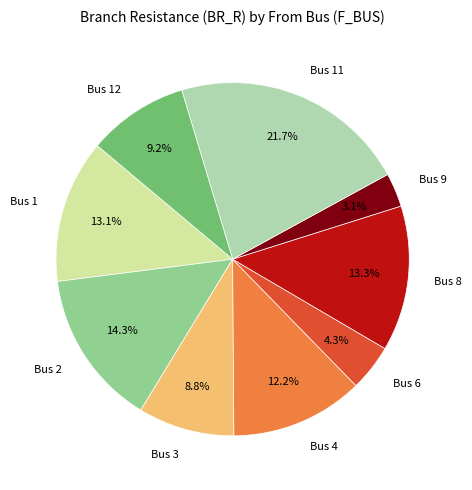

Does Bus 6 account for over 50% of the chart?

No